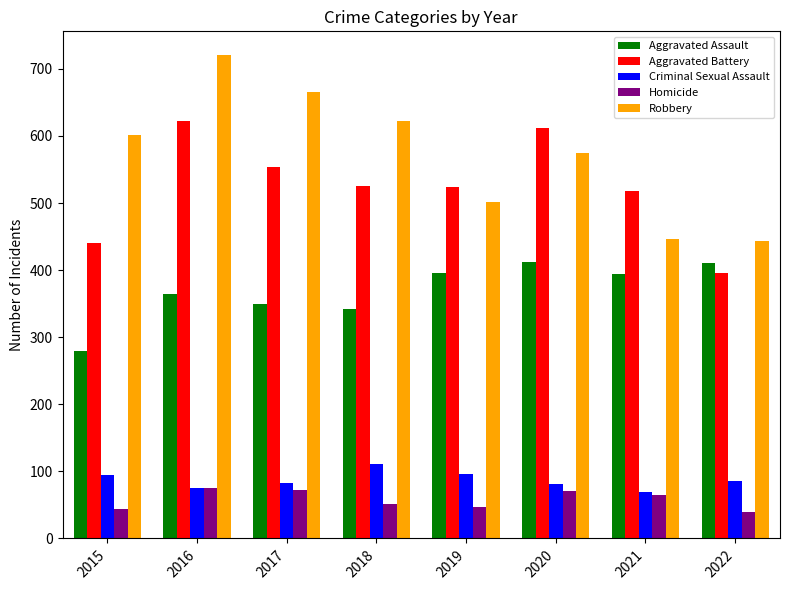

At which category does the chart reach its peak across all series?

2016